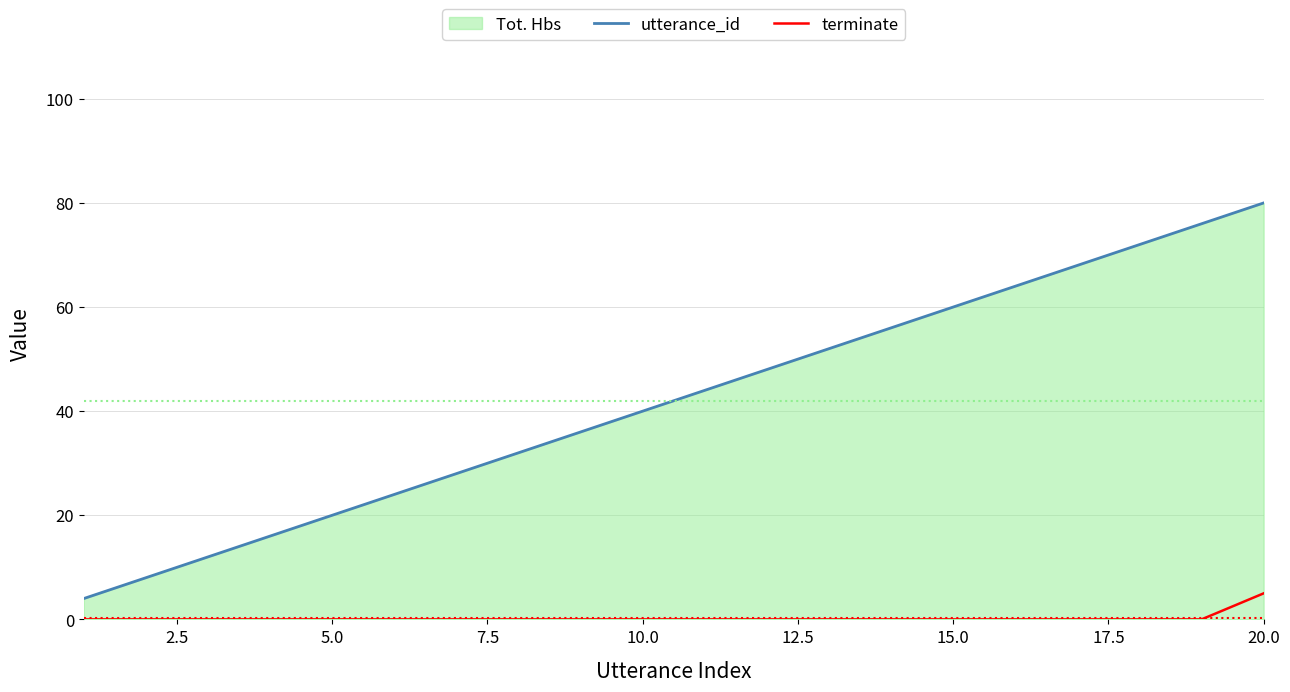

True or false: terminate and utterance_id intersect in this chart.

False